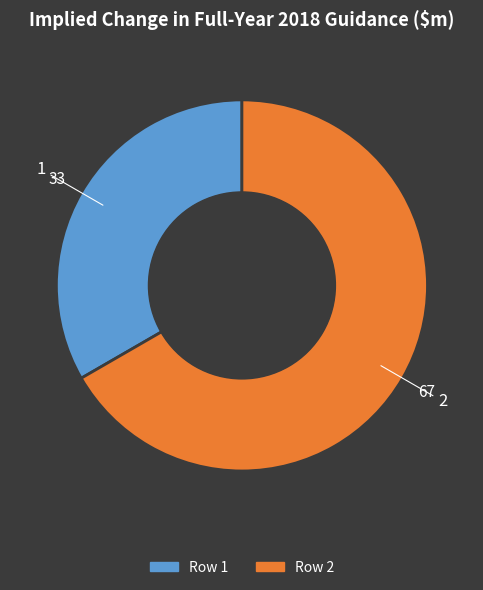

Is there any slice that represents more than half of the pie?

Yes